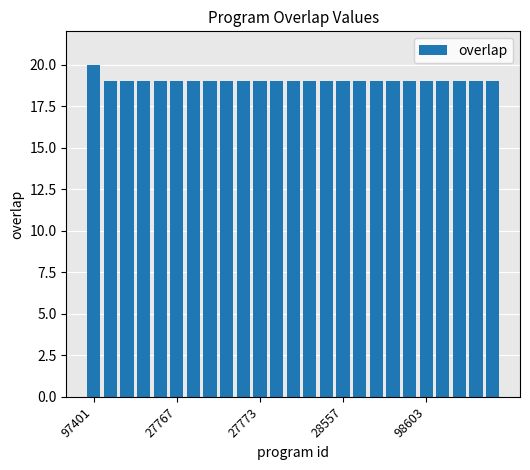

What is the average value?

19